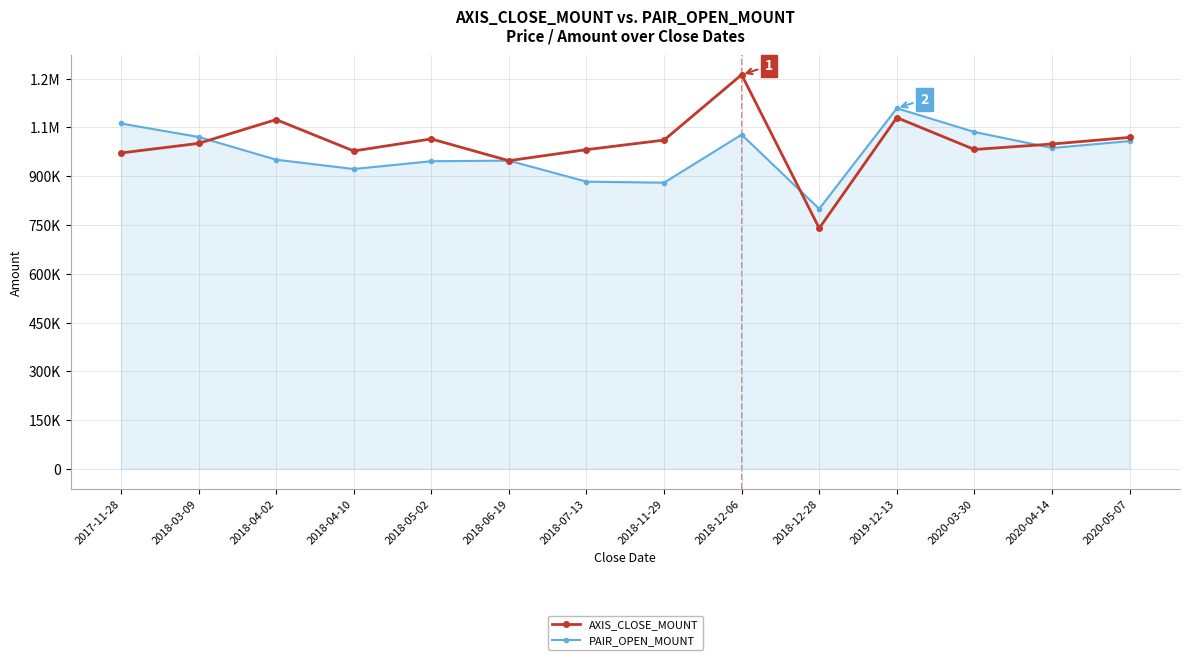

At which category does PAIR_OPEN_MOUNT reach its first local peak?

2018-06-19